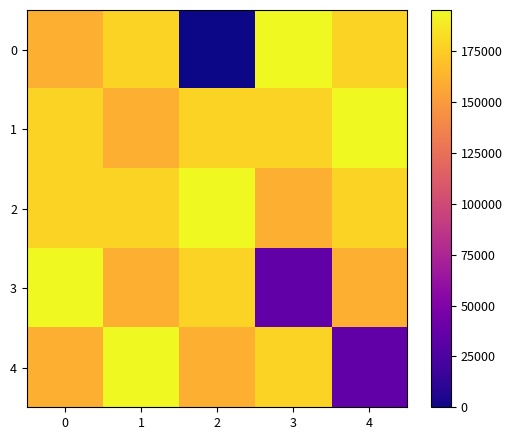

Reading right to left, transcribe all the data shown in this chart.

0: 4=177804	3=195206	2=0	1=177804	0=160402
1: 4=195206	3=177804	2=177804	1=160402	0=177804
2: 4=177804	3=160402	2=195206	1=177804	0=177804
3: 4=160402	3=34804	2=177804	1=160402	0=195206
4: 4=34804	3=177804	2=160402	1=195206	0=160402